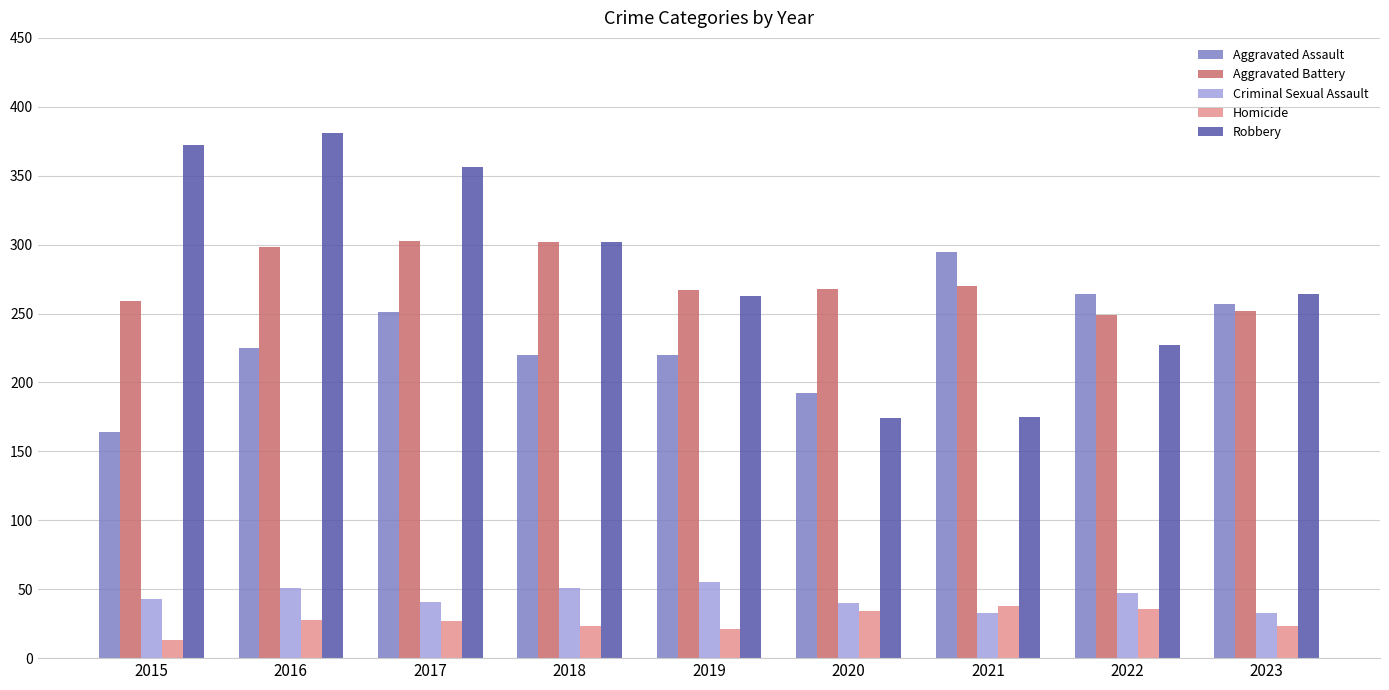

Is it true that Aggravated Assault equals 295 at 2021?

True